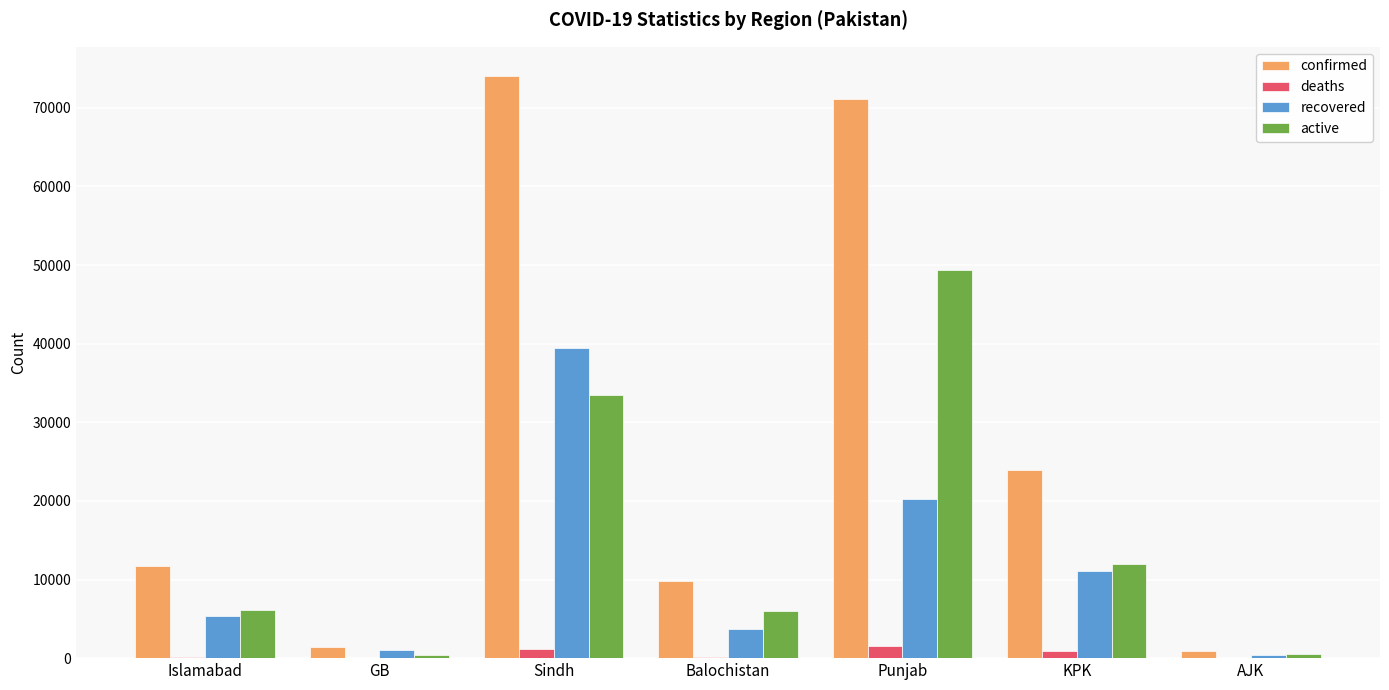

What is the sum of all active values?

107760